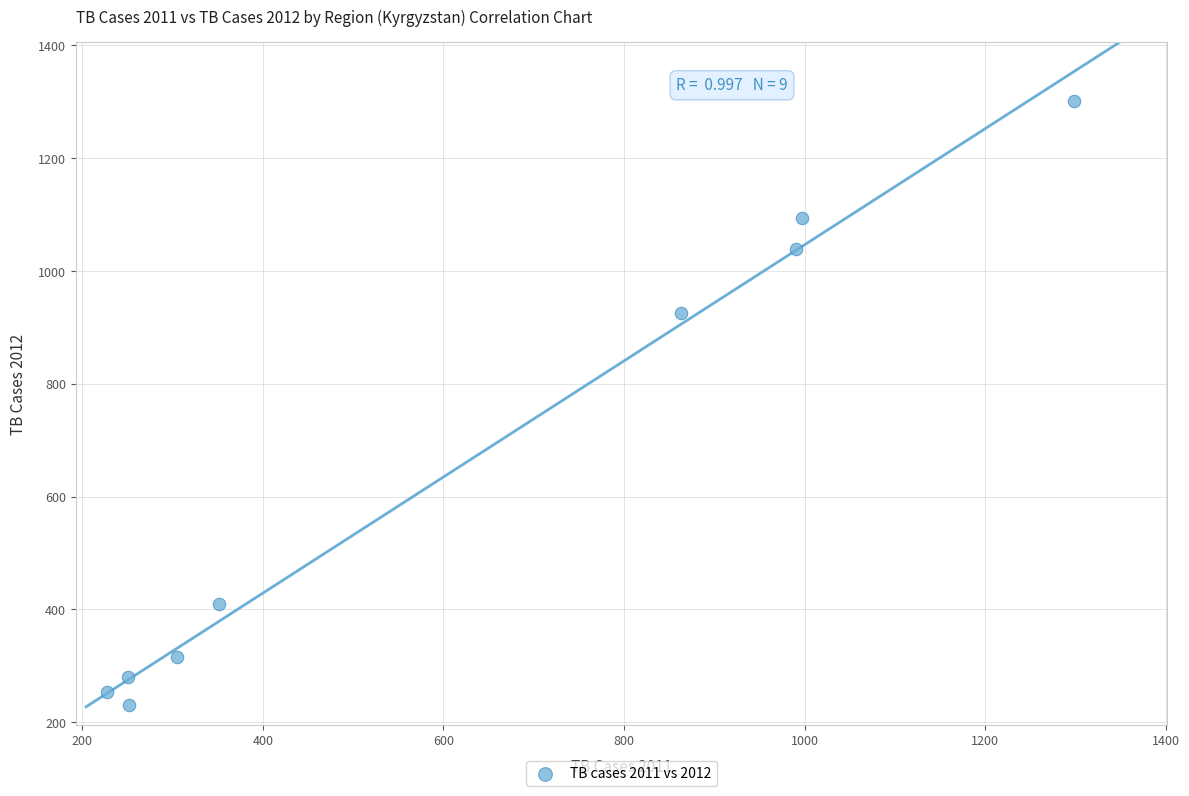

What is the average X value?

615